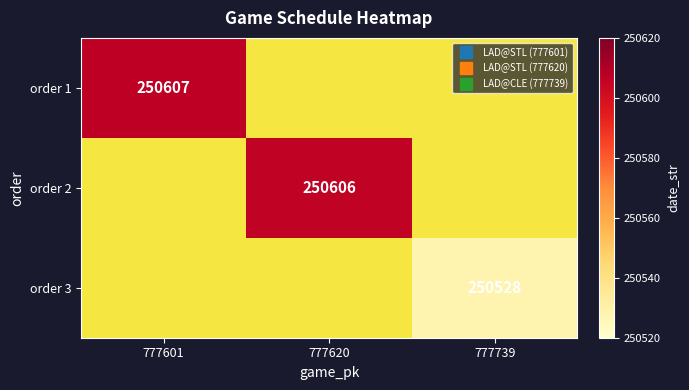

At which category is the sum across all series the highest?

777601